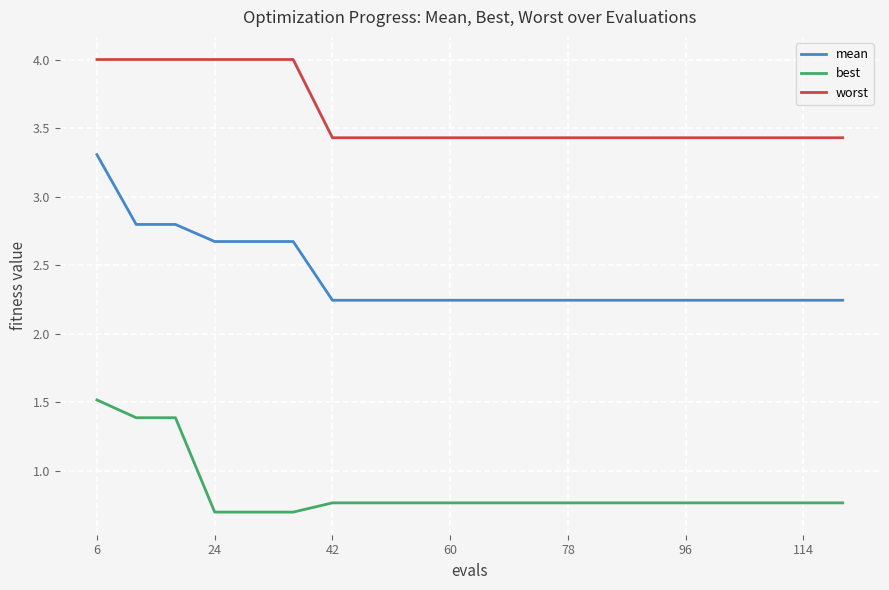

True or false: best and worst intersect in this chart.

False